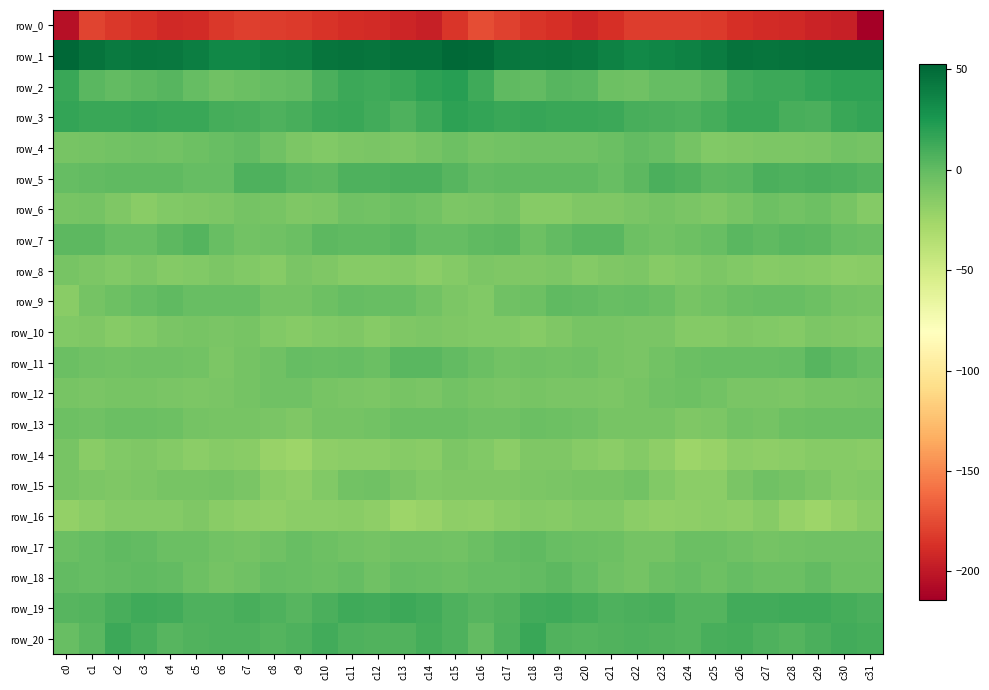

What is the spread (max minus min) of values at c8?

218.2